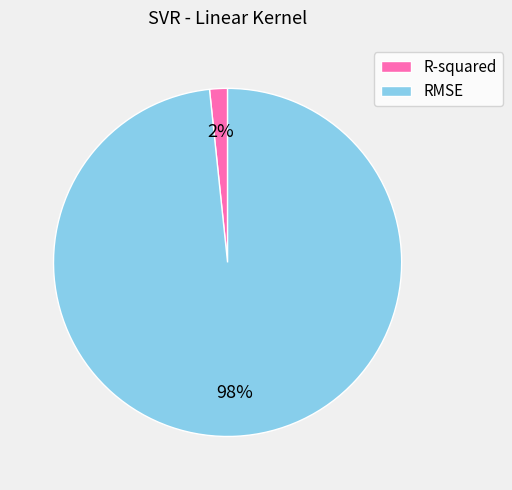

Combined, do RMSE and R-squared account for over 50%?

Yes